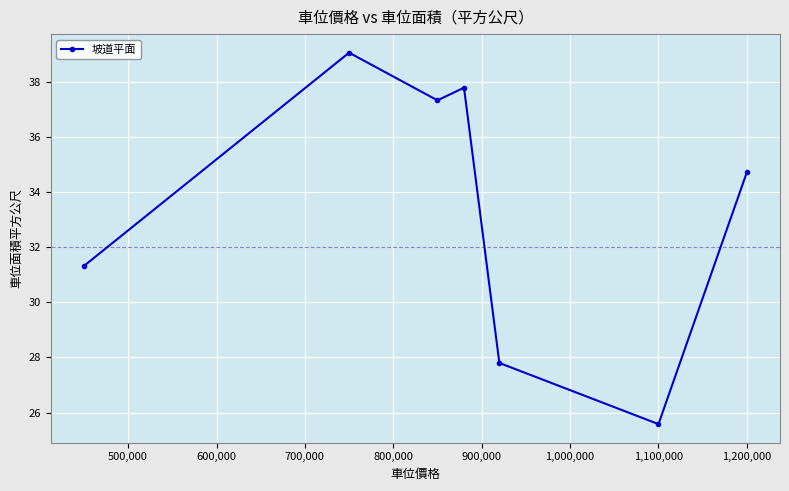

What is the greatest value displayed?

39.1